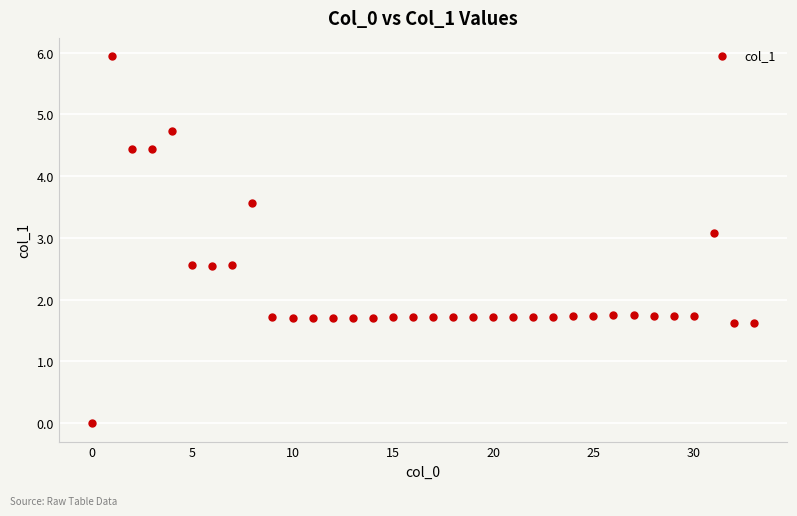

What is the range of Y values (max minus min)?

5.9